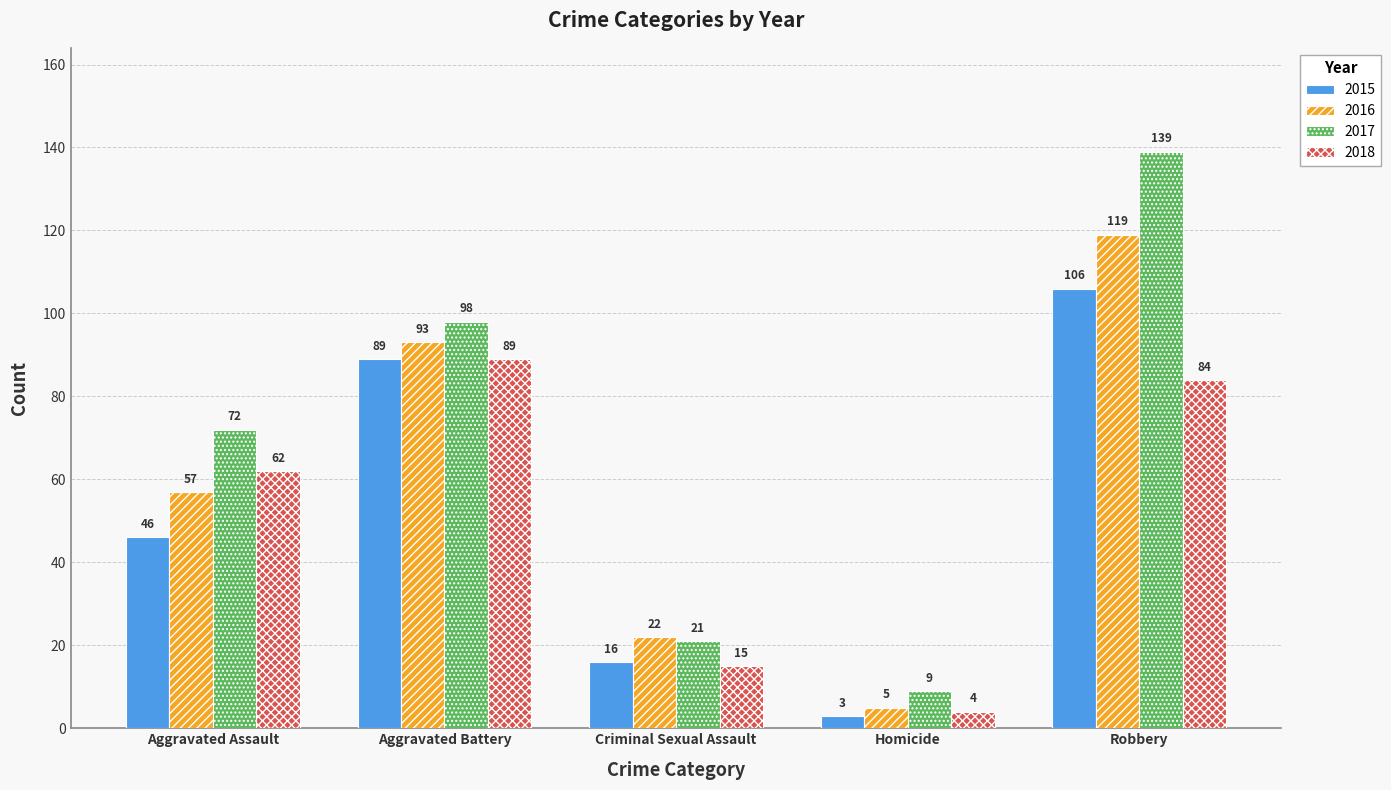

How many series are shown in this chart?

4